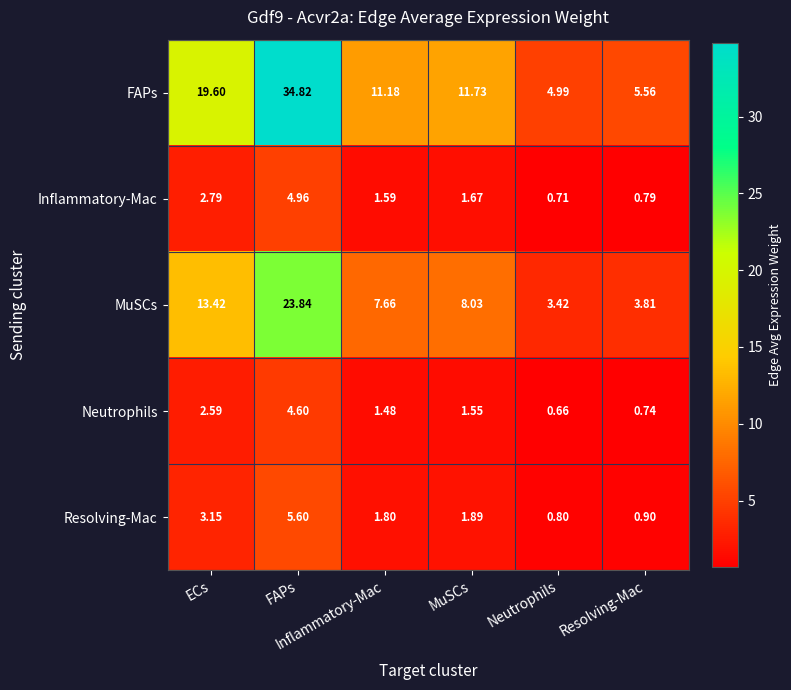

At Resolving-Mac, list the series in order from smallest to largest.

Neutrophils, Inflammatory-Mac, Resolving-Mac, MuSCs, FAPs